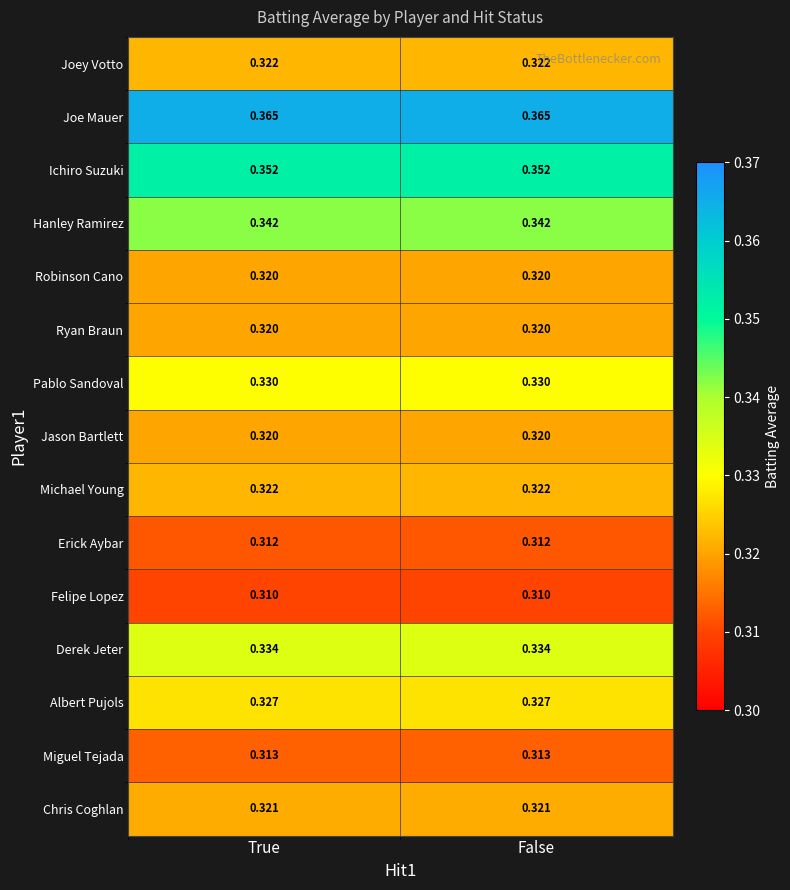

At how many categories does at least one series exceed 0?

2